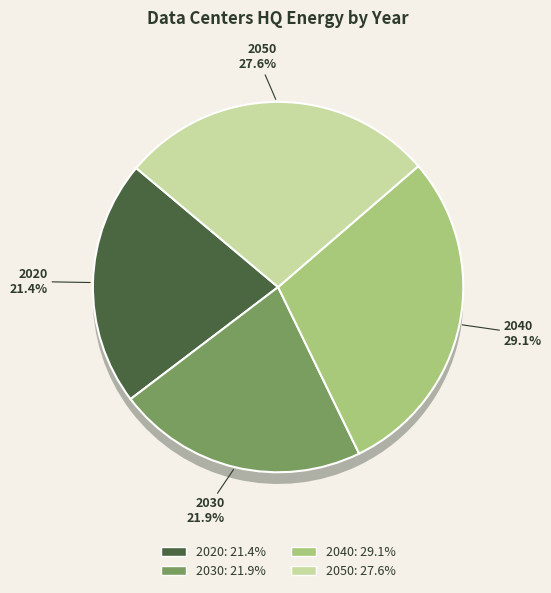

The 2030 slice represents 22% of the pie. True or false?

True